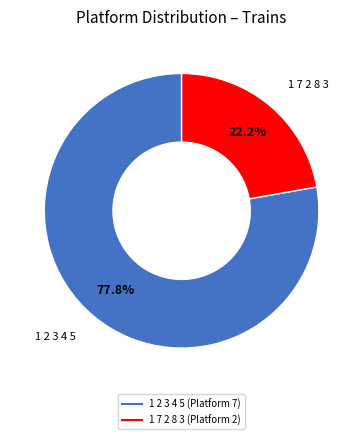

Is it true that 1 2 3 4 5 is 78% of the pie?

True